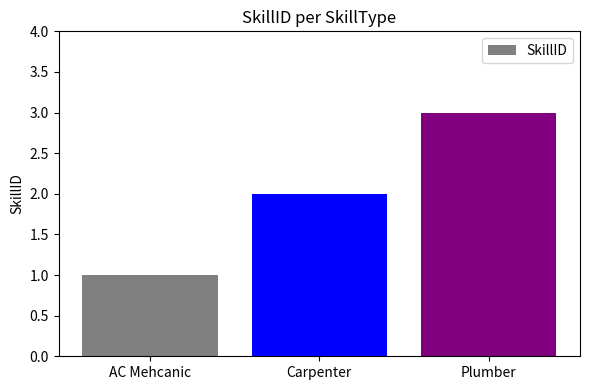

Reading left to right, what are all the values shown in this chart?

1	2	3